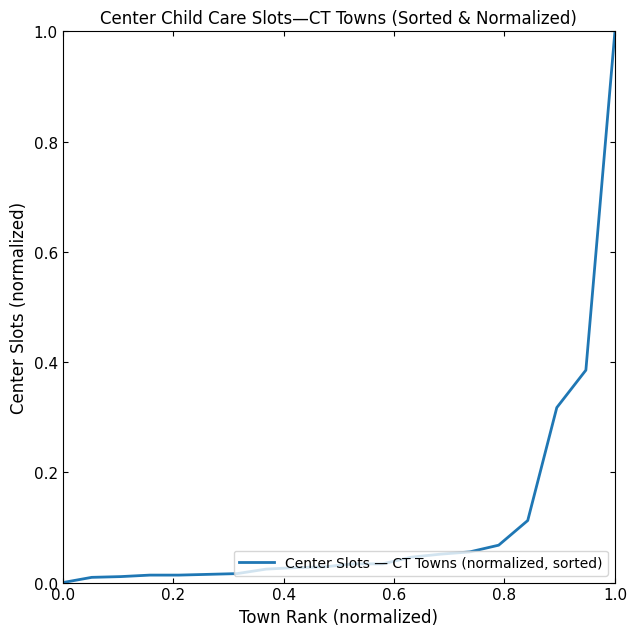

What is the maximum value shown in the chart?

1.0